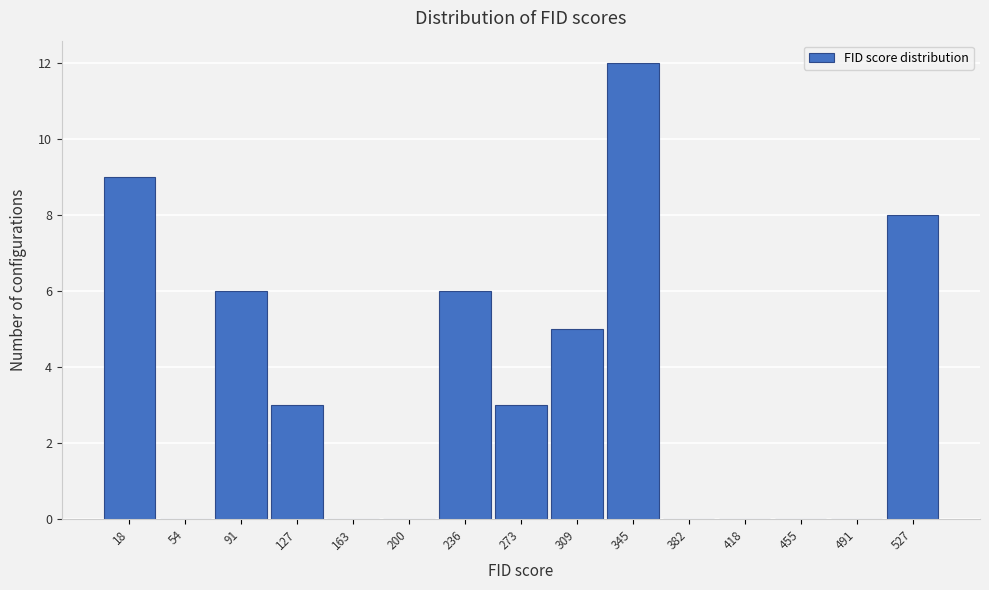

Reading right to left, extract all data points from this chart.

527=8	491=0	455=0	418=0	382=0	345=12	309=5	273=3	236=6	200=0	163=0	127=3	91=6	54=0	18=9